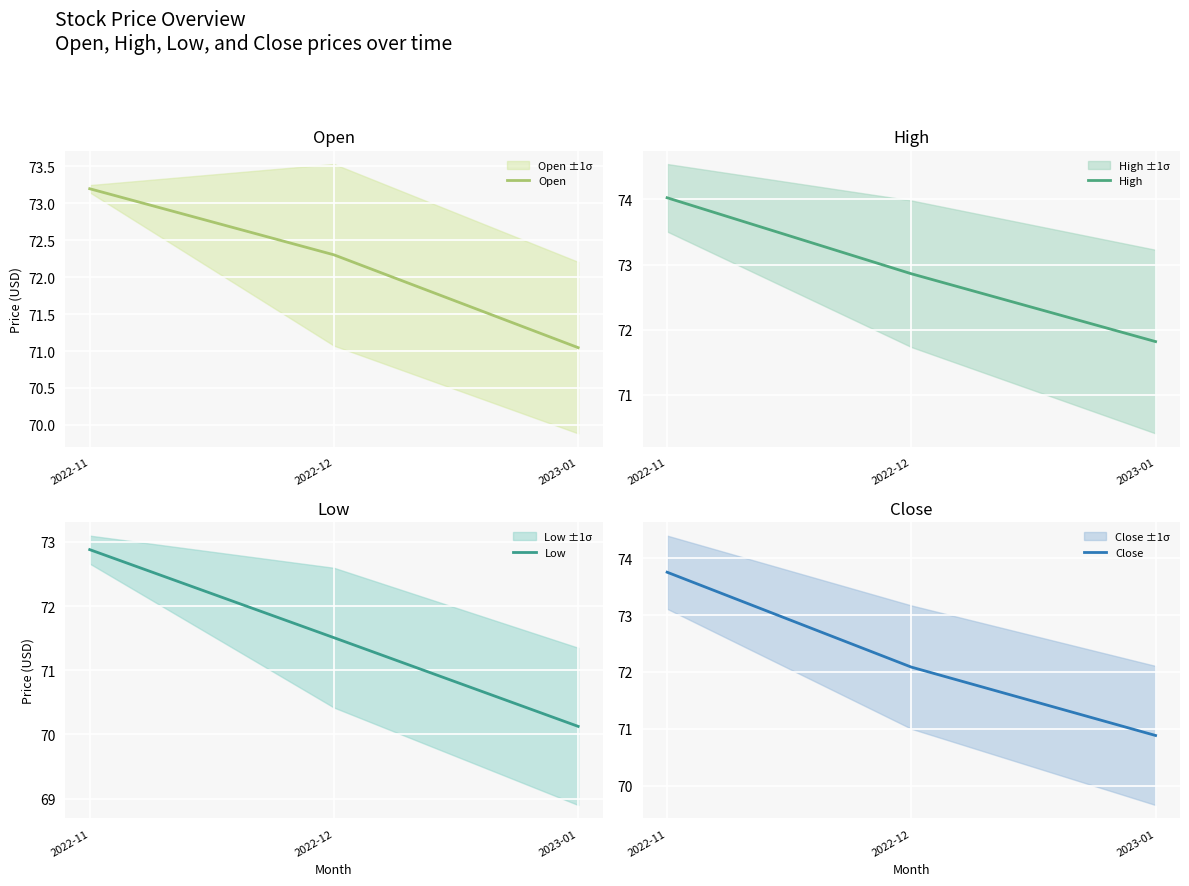

What is the smallest value displayed?

70.1